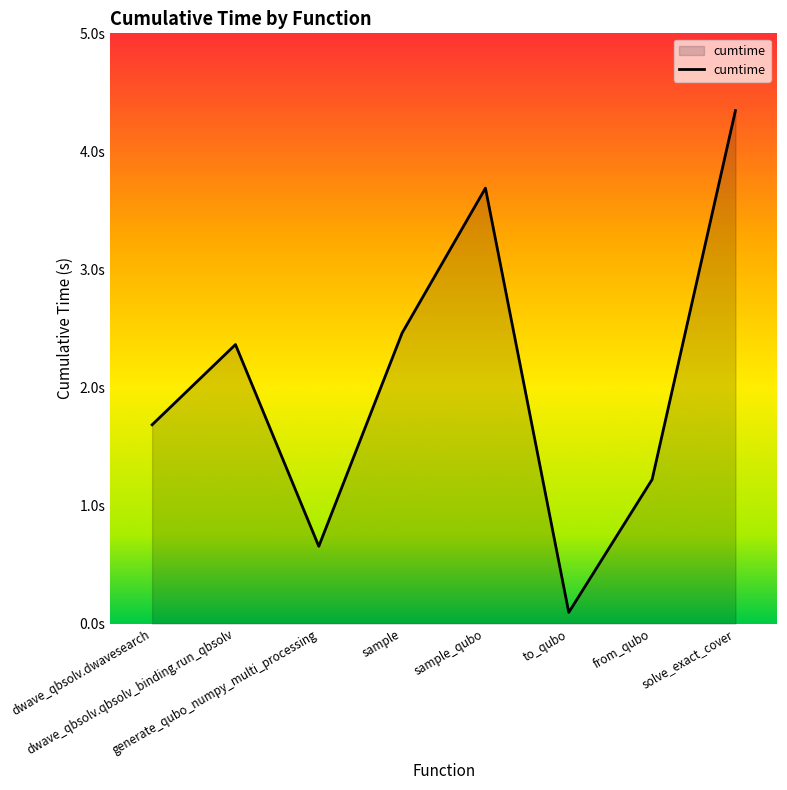

How many points are lower than both their immediate neighbors (excluding endpoints)?

2